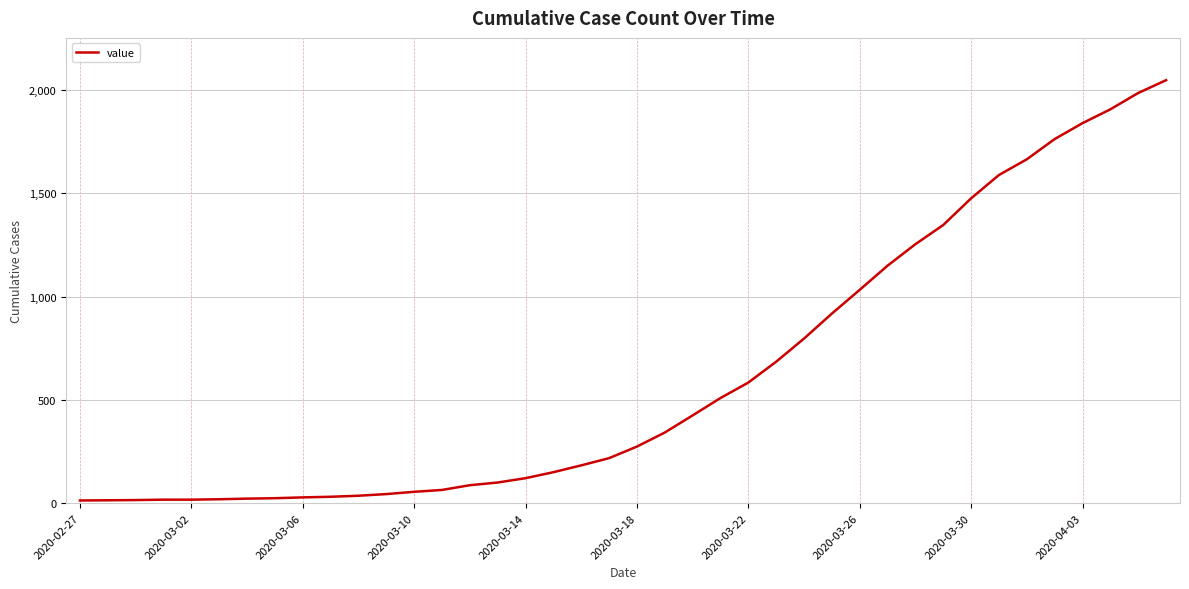

What is the average value?

621